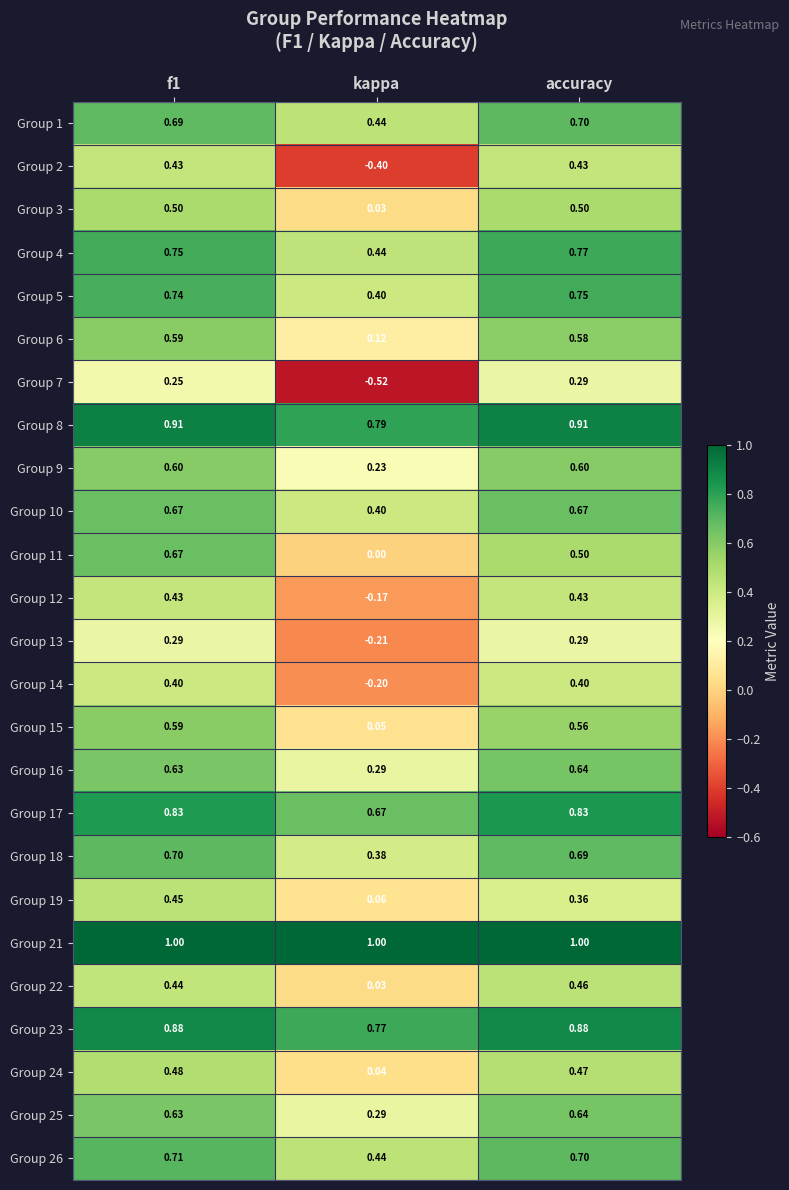

Which label corresponds to the smallest value in the chart?

kappa